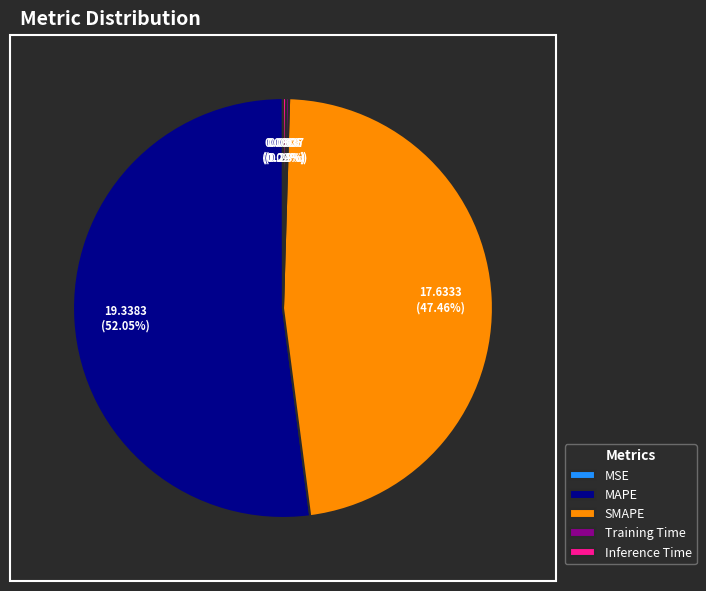

To the nearest percent, what is the combined percentage of SMAPE and MAPE?

100%